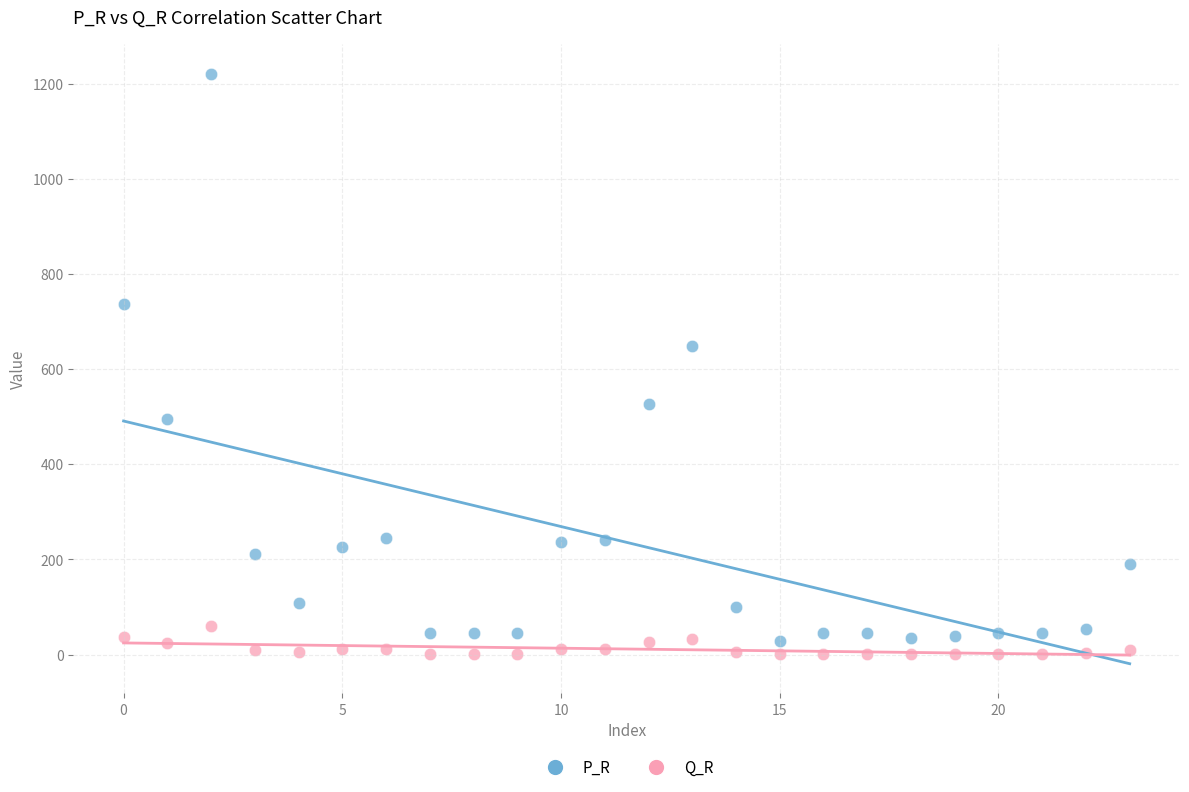

What are all the series names shown in the legend?

P_R, Q_R